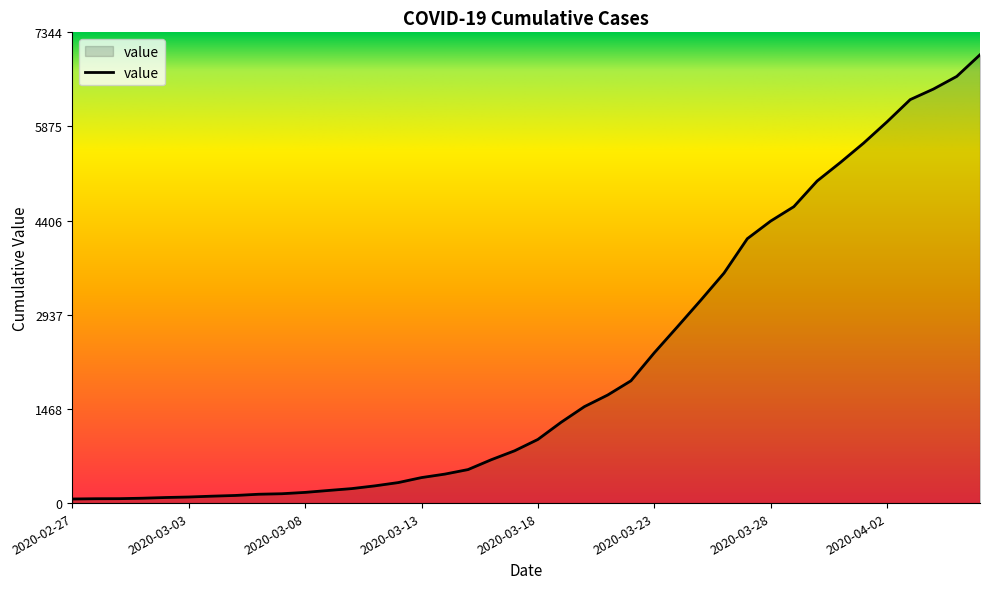

What is the difference between the maximum and minimum values?

6931